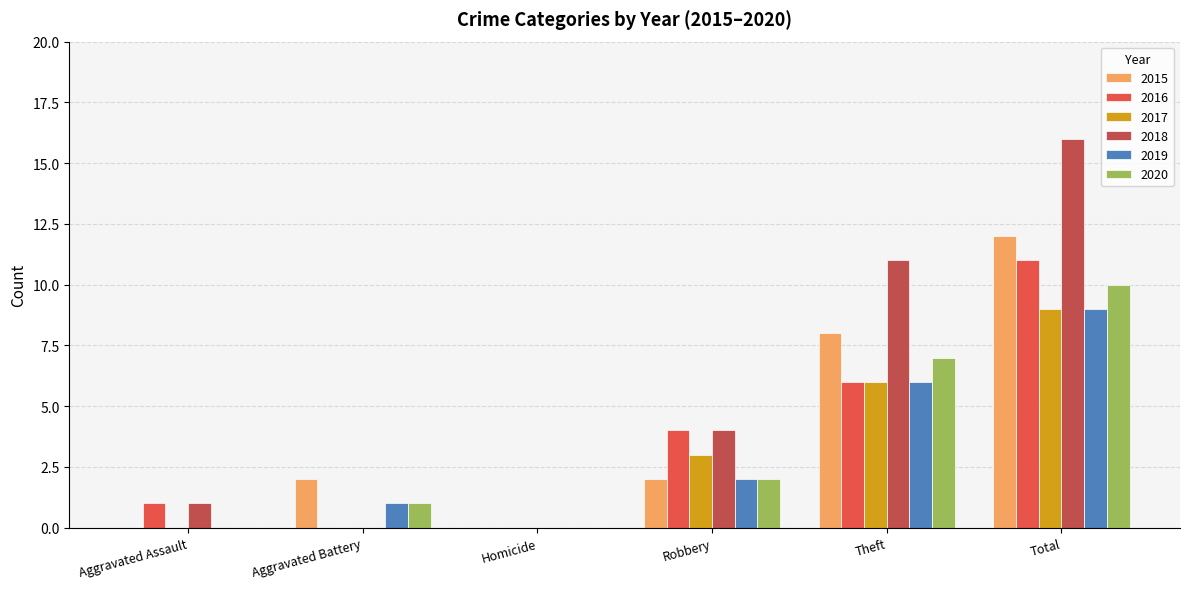

The 2020 series shows 0 at Homicide. True or false?

True